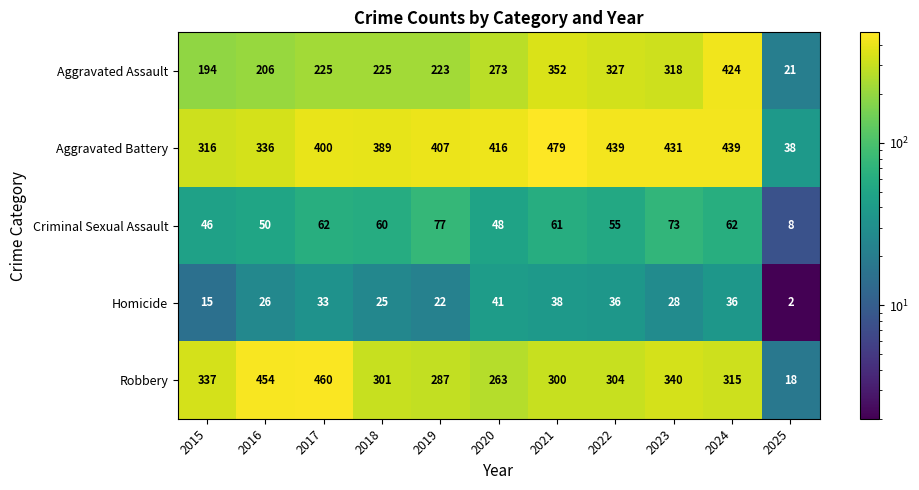

What is the maximum value for Homicide?

41